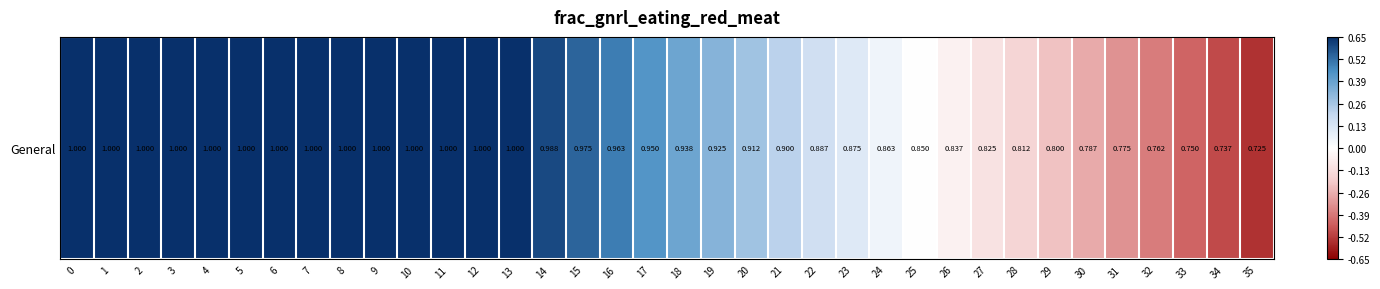

How many values are below zero?

10